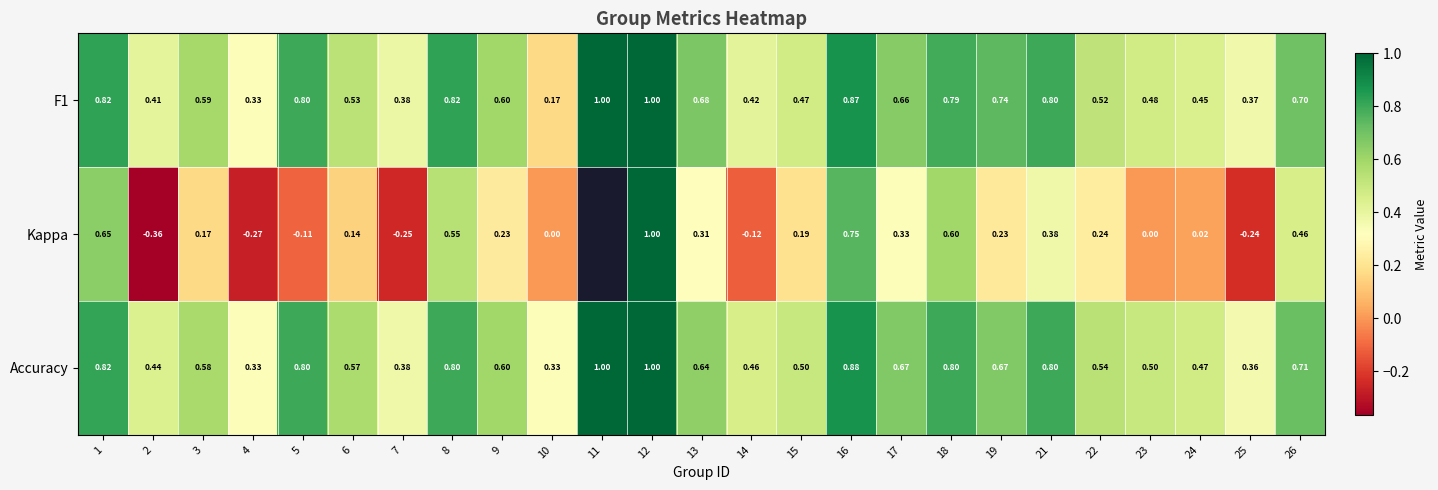

Is the value of Accuracy at 2 greater than the value of Kappa at 9?

Yes